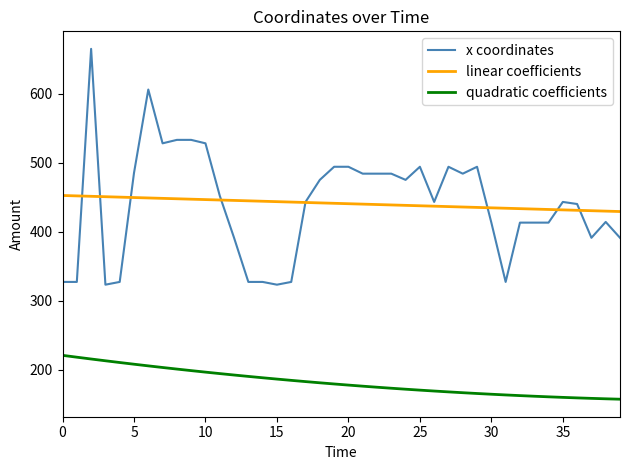

What is the smallest value displayed?

156.9